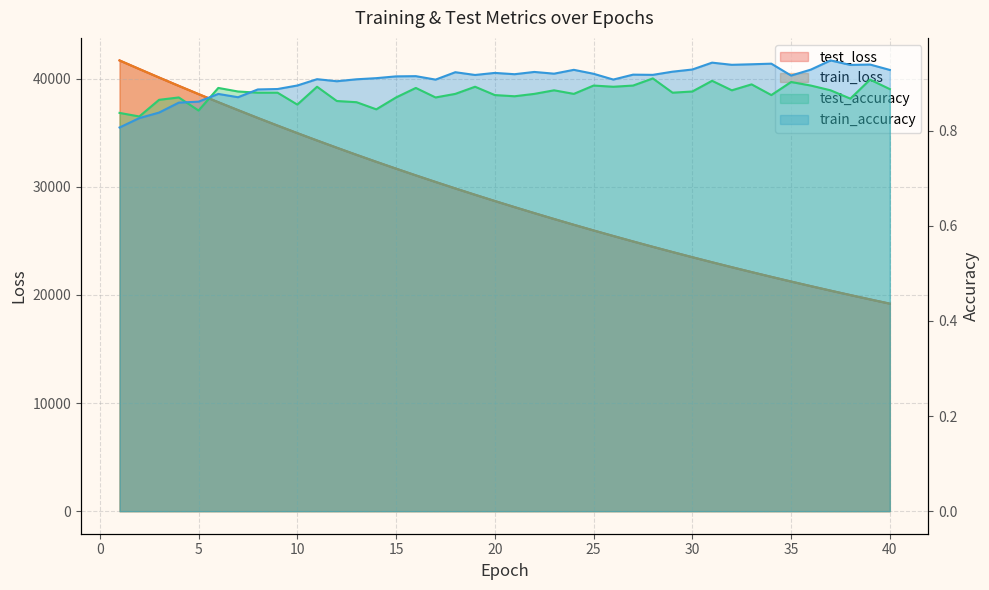

What is the maximum value for train_accuracy?

0.9